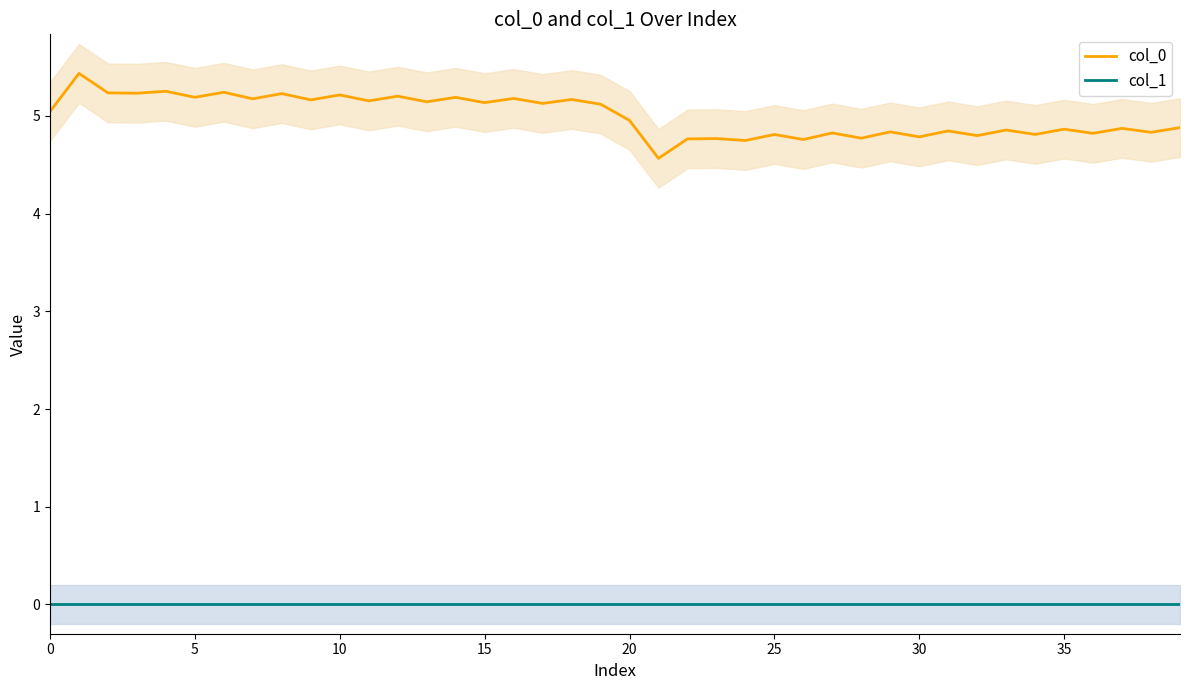

Does the chart have visible grid lines?

No